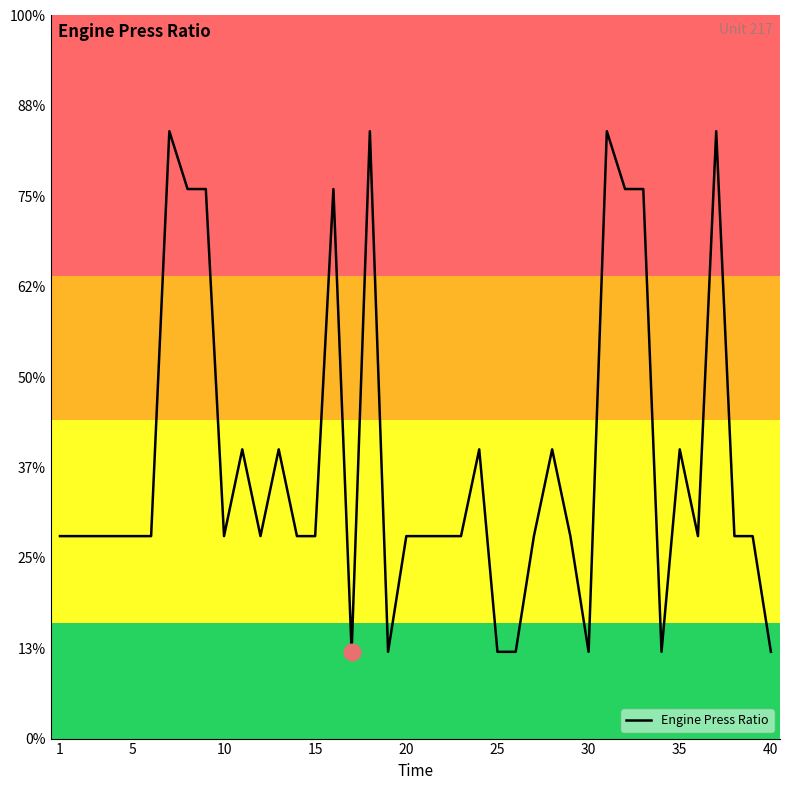

Does the chart have visible grid lines?

No